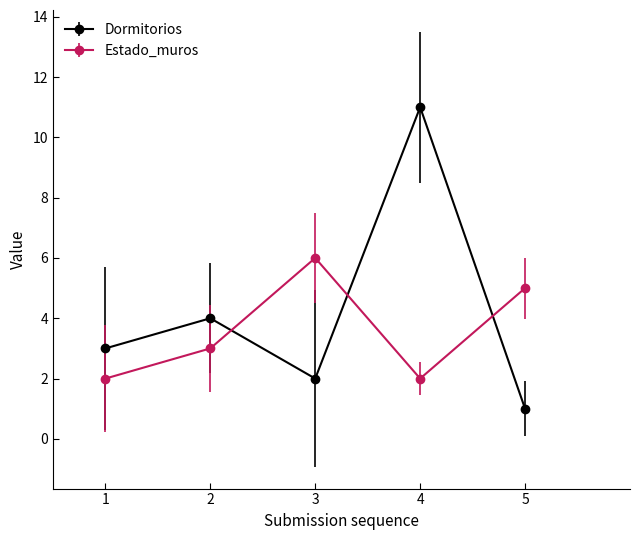

What is the average value of the Estado_muros series?

4